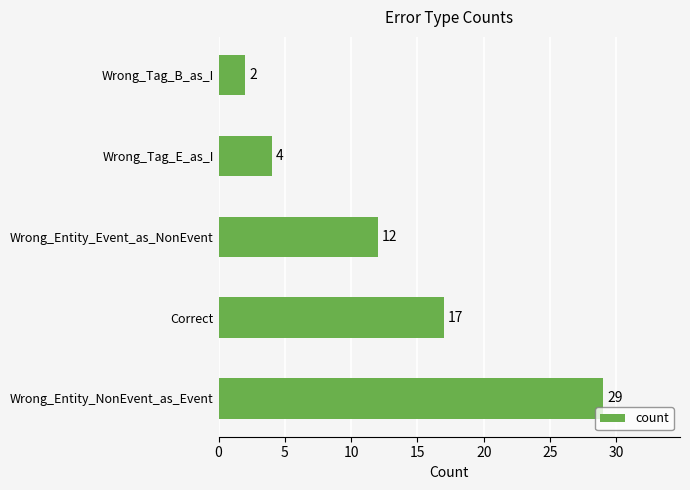

Which label corresponds to the largest value in the chart?

Wrong_Entity_NonEvent_as_Event